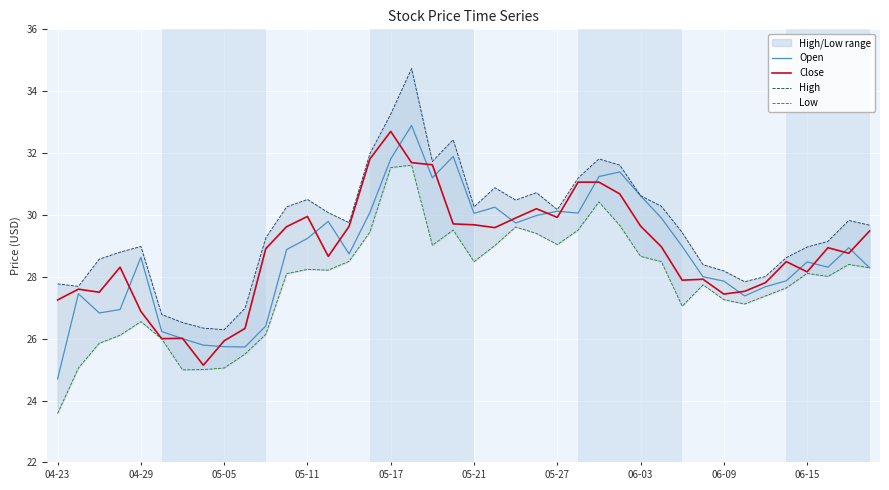

What is the minimum value for Close?

25.1